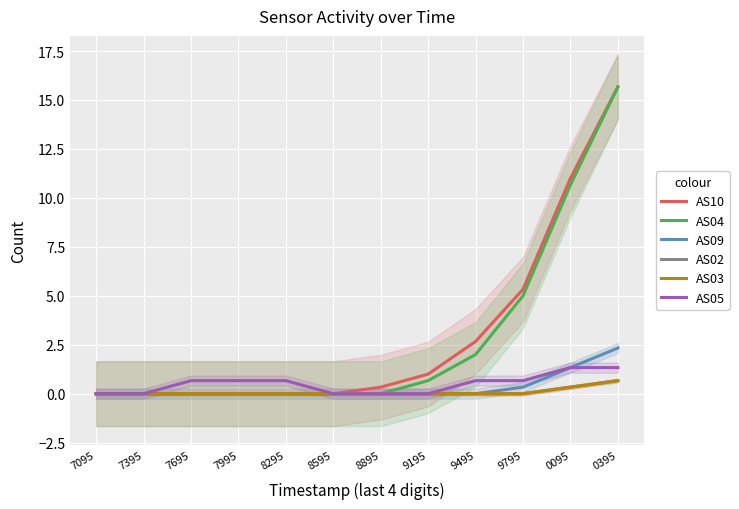

True or false: AS03 and AS05 intersect in this chart.

False